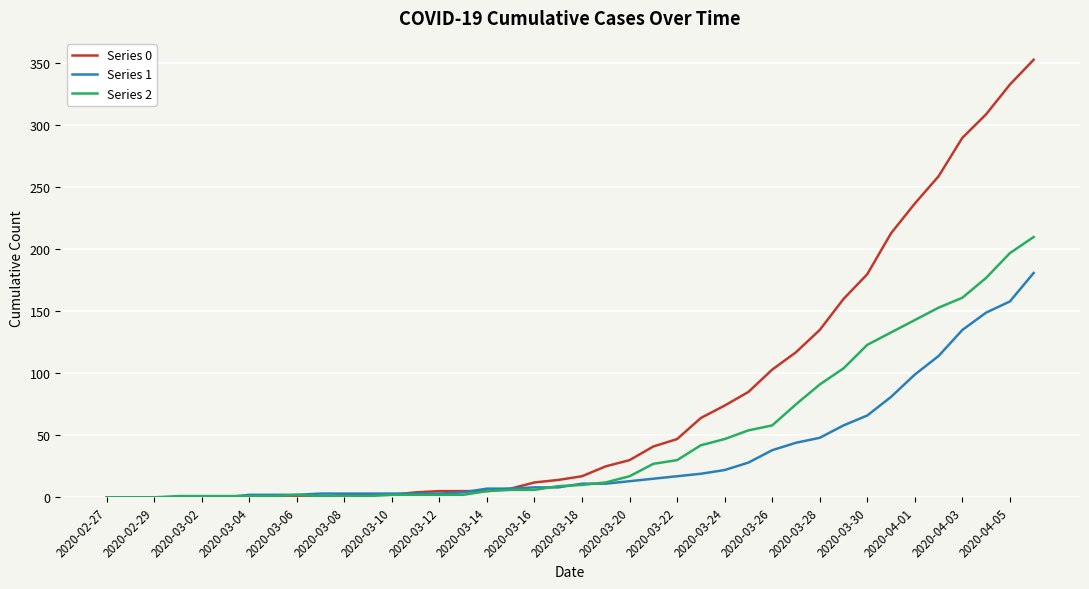

Which series has the largest range (max minus min)?

Series 0